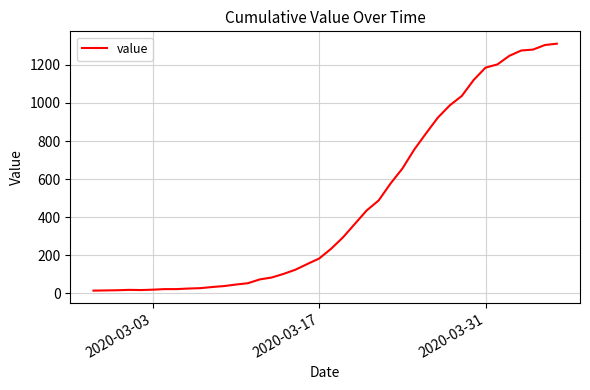

What is the difference between the maximum and minimum values?

1299